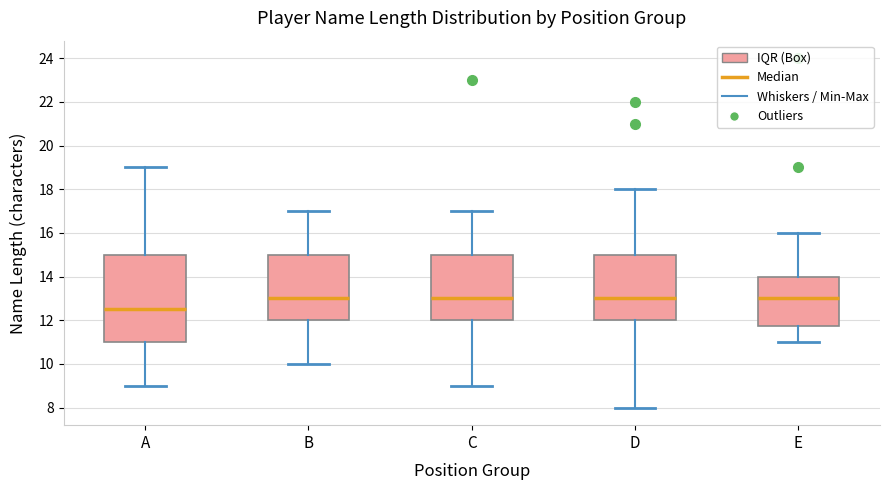

Reading left to right, transcribe this box plot: for each box, give where its median line is, the range the box spans, and where its two whiskers end, as read against the y-axis. The values are not printed on the chart, so give them approximately, as read against the axis.

A: median 12.6, box 11.0 to 15.0, whiskers 9.0 to 19.0
B: median 13.0, box 12.0 to 15.0, whiskers 10.0 to 17.0
C: median 13.0, box 12.0 to 15.0, whiskers 9.0 to 17.0
D: median 13.0, box 12.0 to 15.0, whiskers 8.0 to 18.0
E: median 13.0, box 11.8 to 14.0, whiskers 11.0 to 16.0